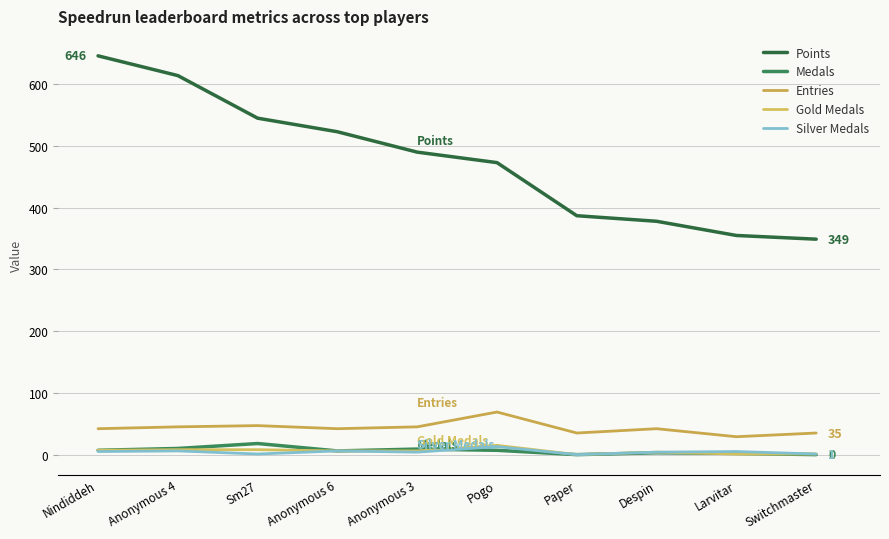

How many lines are shown in the chart?

5